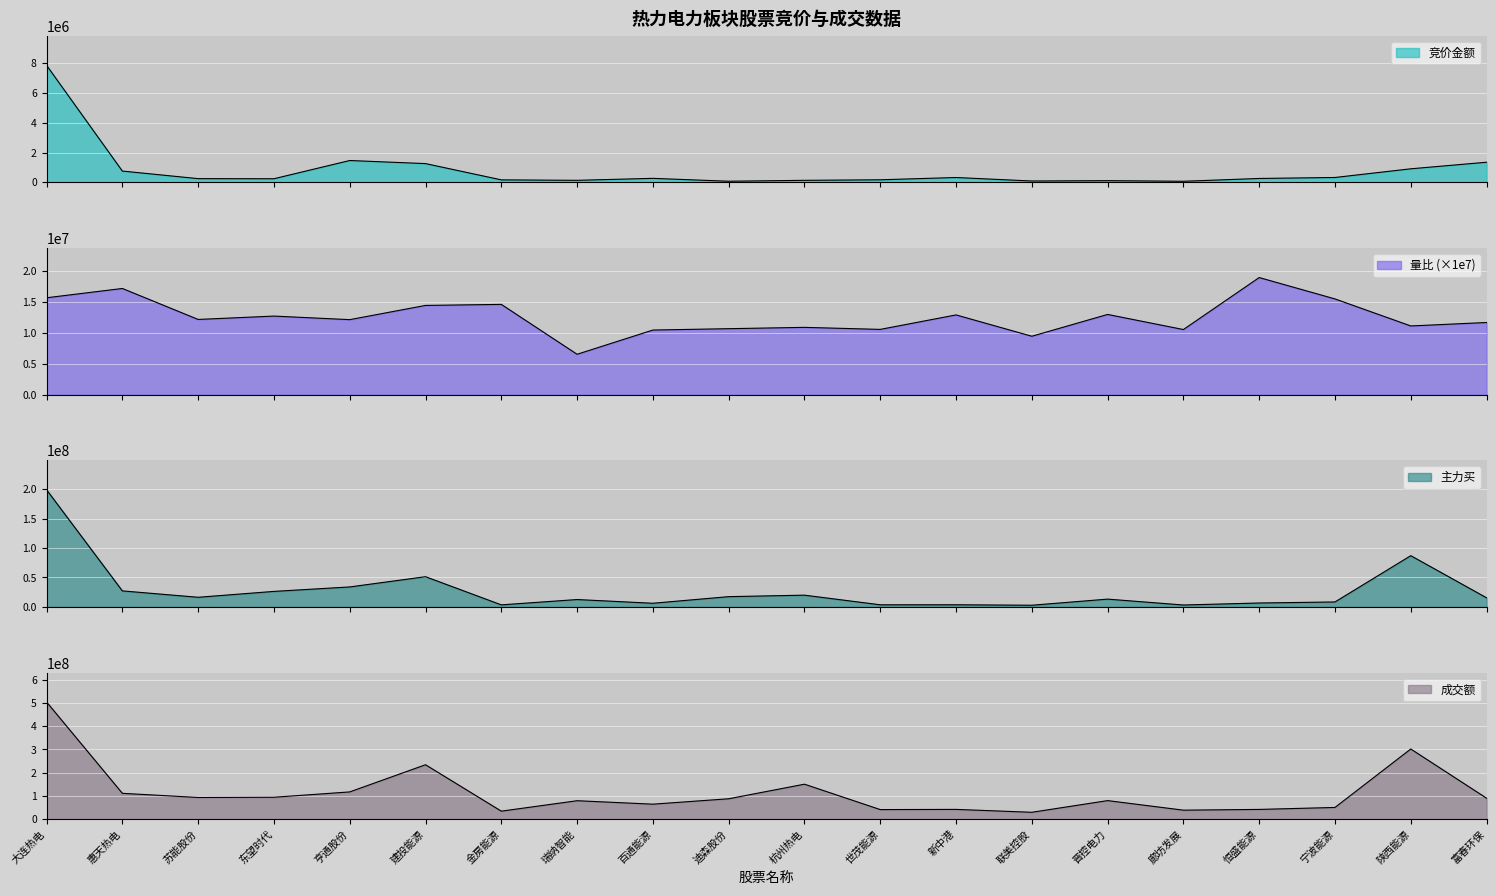

Is the value of 成交额 at 苏能股份 greater than the value of 主力买 at 宁波能源?

Yes